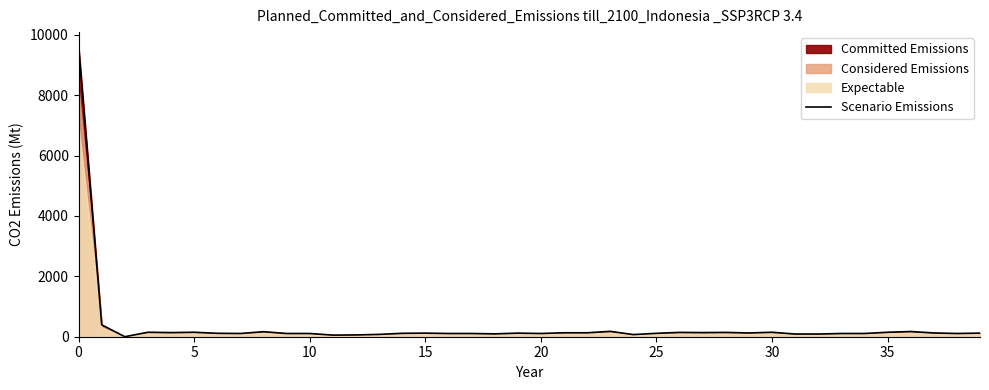

What is the value of the 1st point from the left?

9606